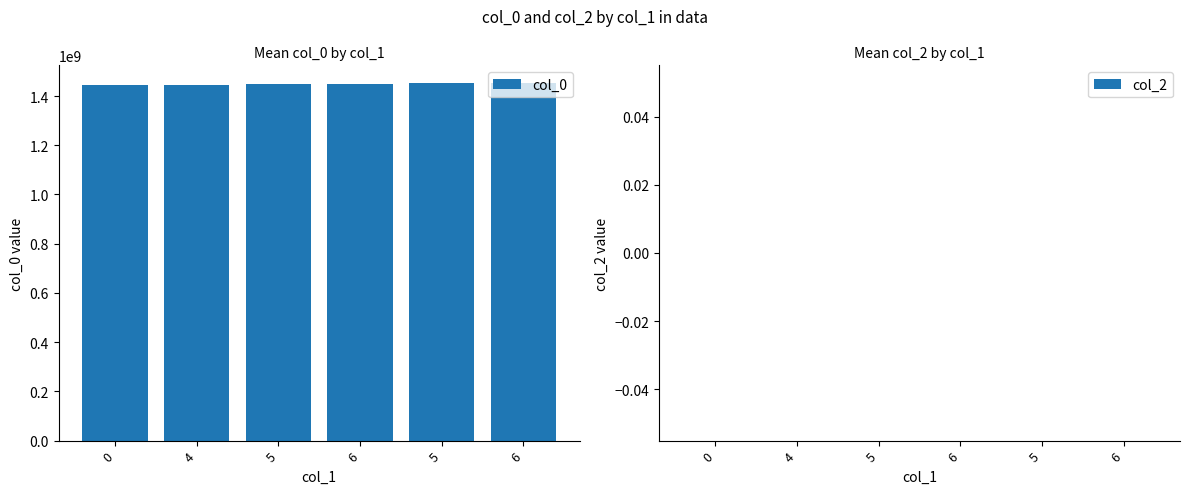

Does the chart contain any negative values?

No